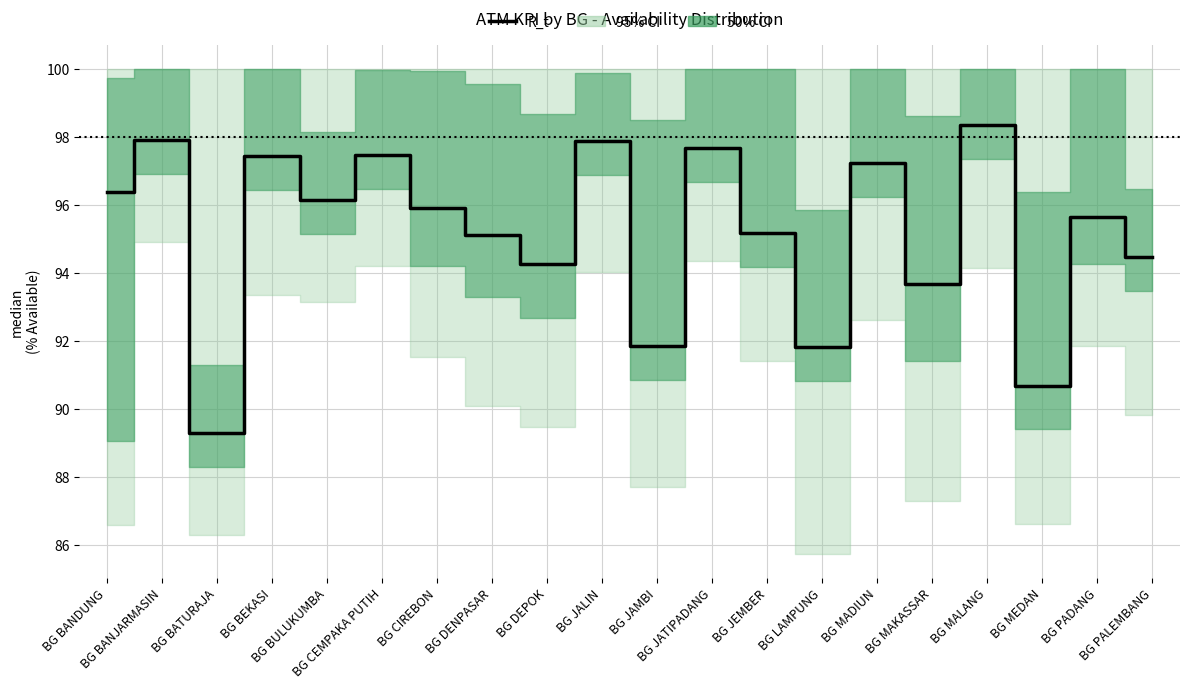

What is the average value?

95.2